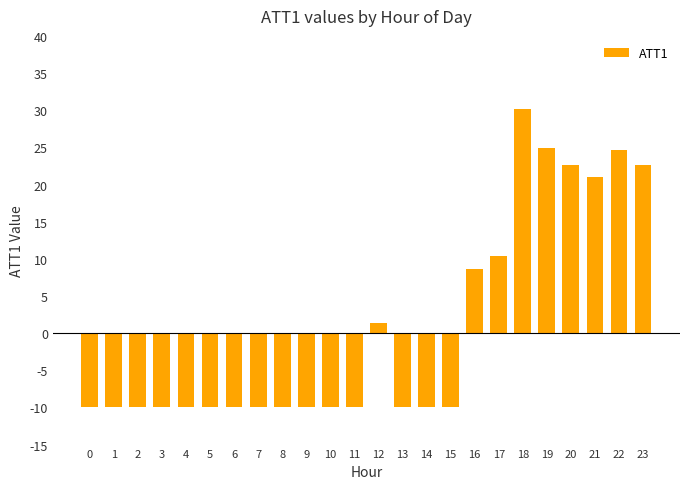

What is the value of the 5th bar from the left?

-10.0